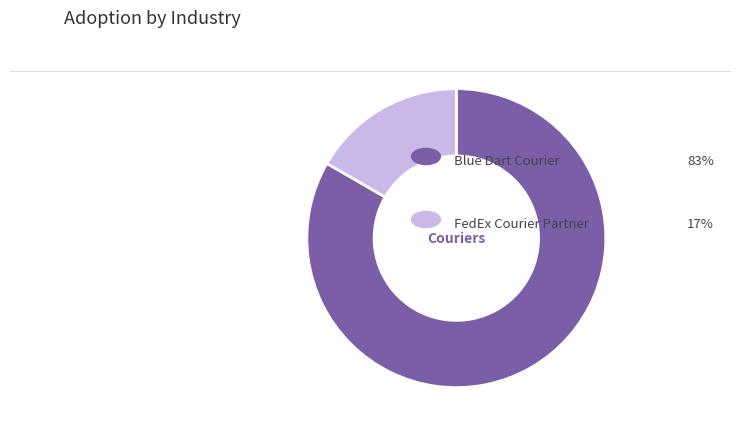

Is there a majority slice in this chart?

Yes